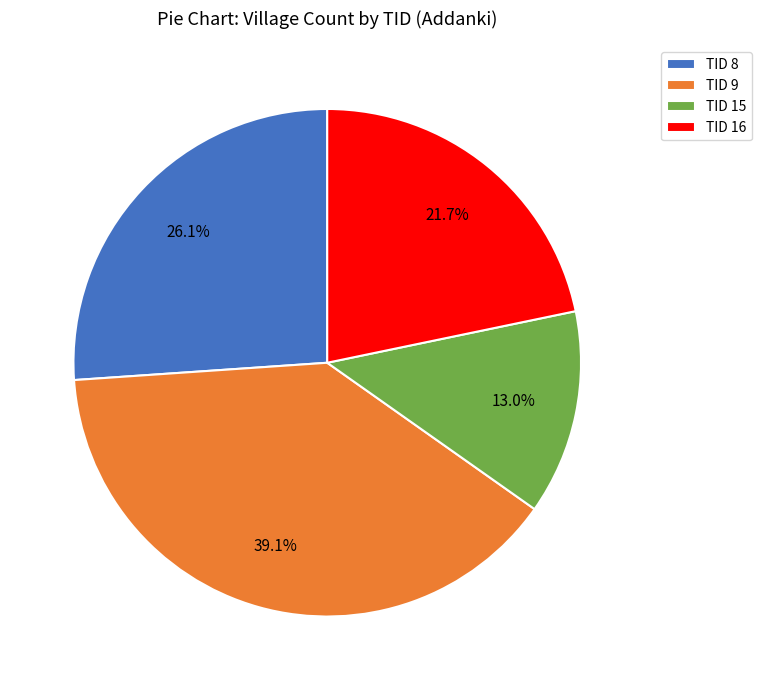

Rank the categories by value from highest to lowest.

TID 9, TID 8, TID 16, TID 15